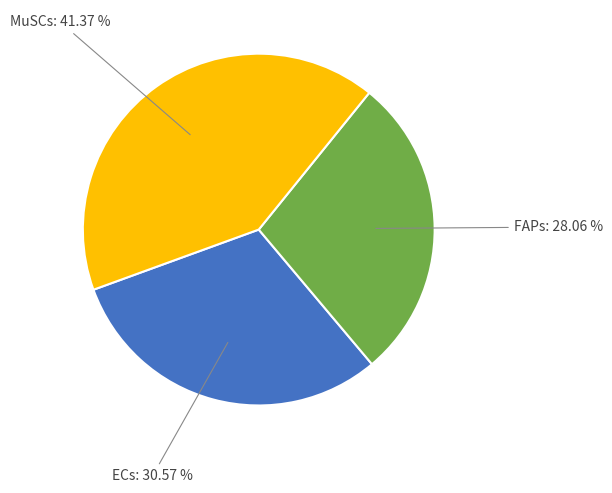

Is there any slice that represents more than half of the pie?

No